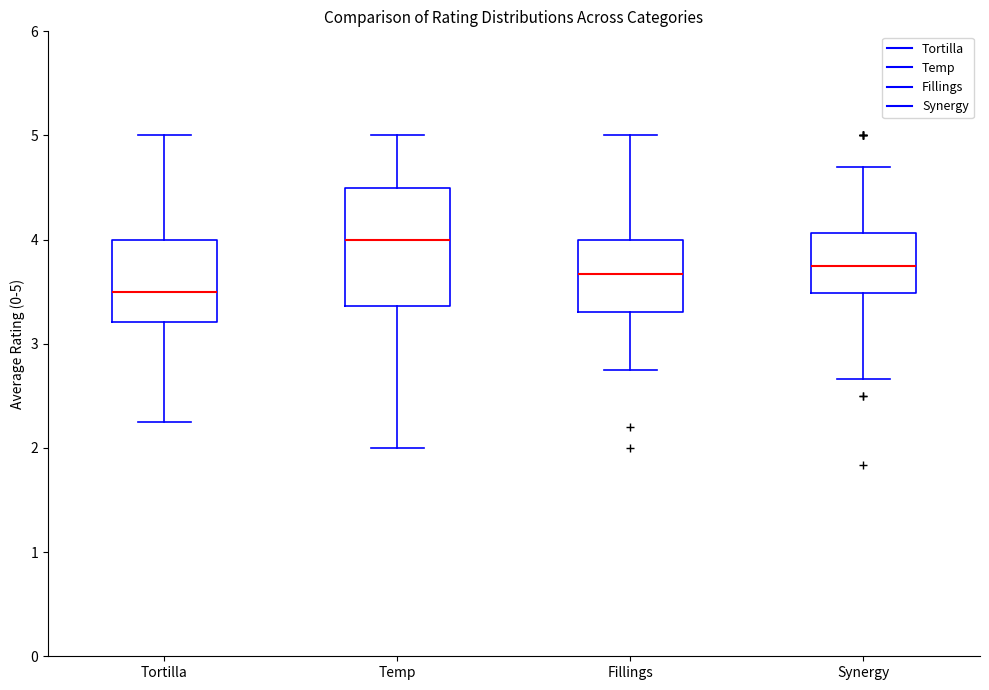

Where does the lower whisker of the box for Temp end on the y-axis? The values are not printed on the chart, so give them approximately, as read against the axis.

2.0